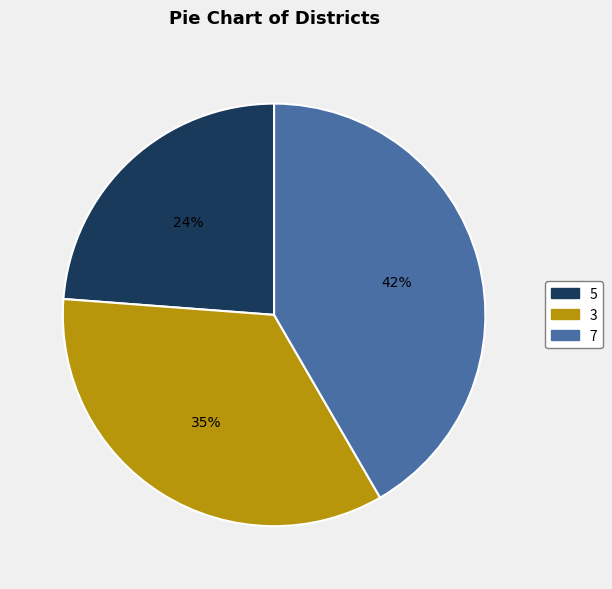

Is it true that 3 is 28% of the pie?

False